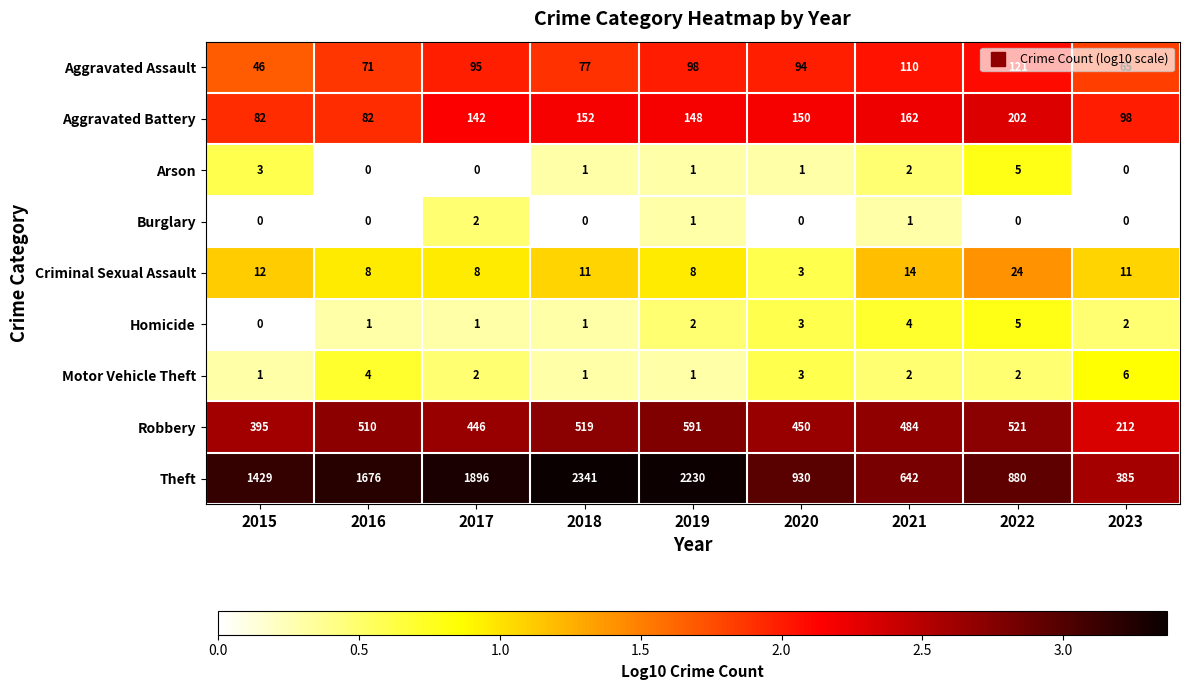

At which category does the chart reach its peak across all series?

2018